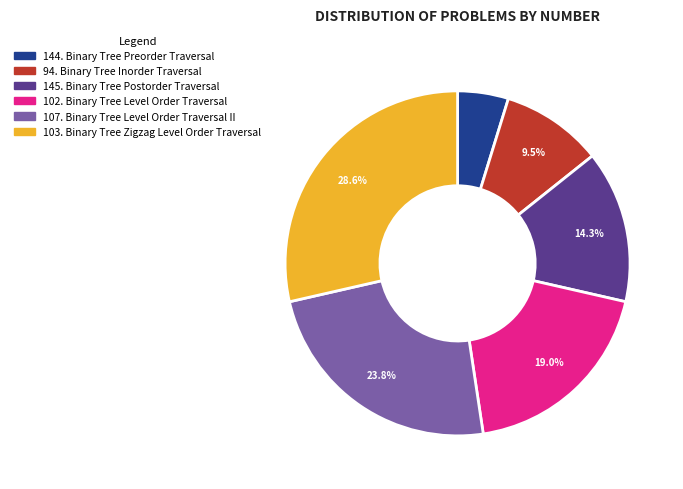

To the nearest percent, what is the average slice percentage?

17%